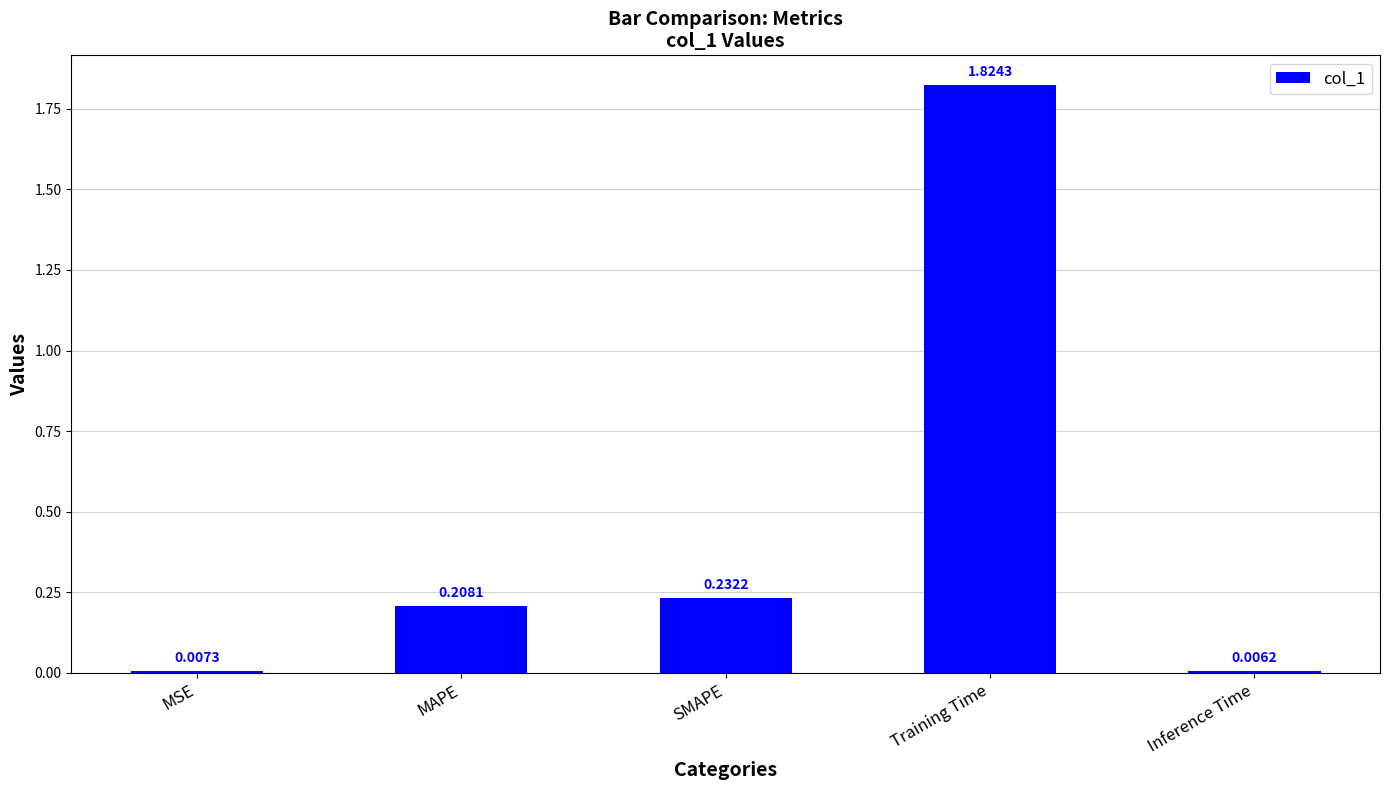

What is the label of the 4th bar from the left?

Training Time